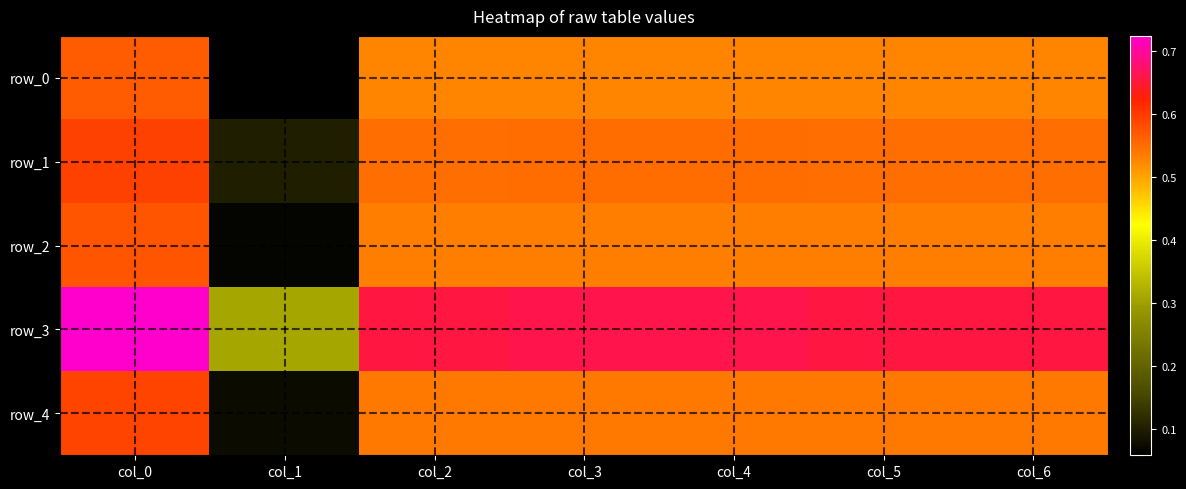

Is the value of row_0 at col_1 greater than the value of row_1 at col_5?

No